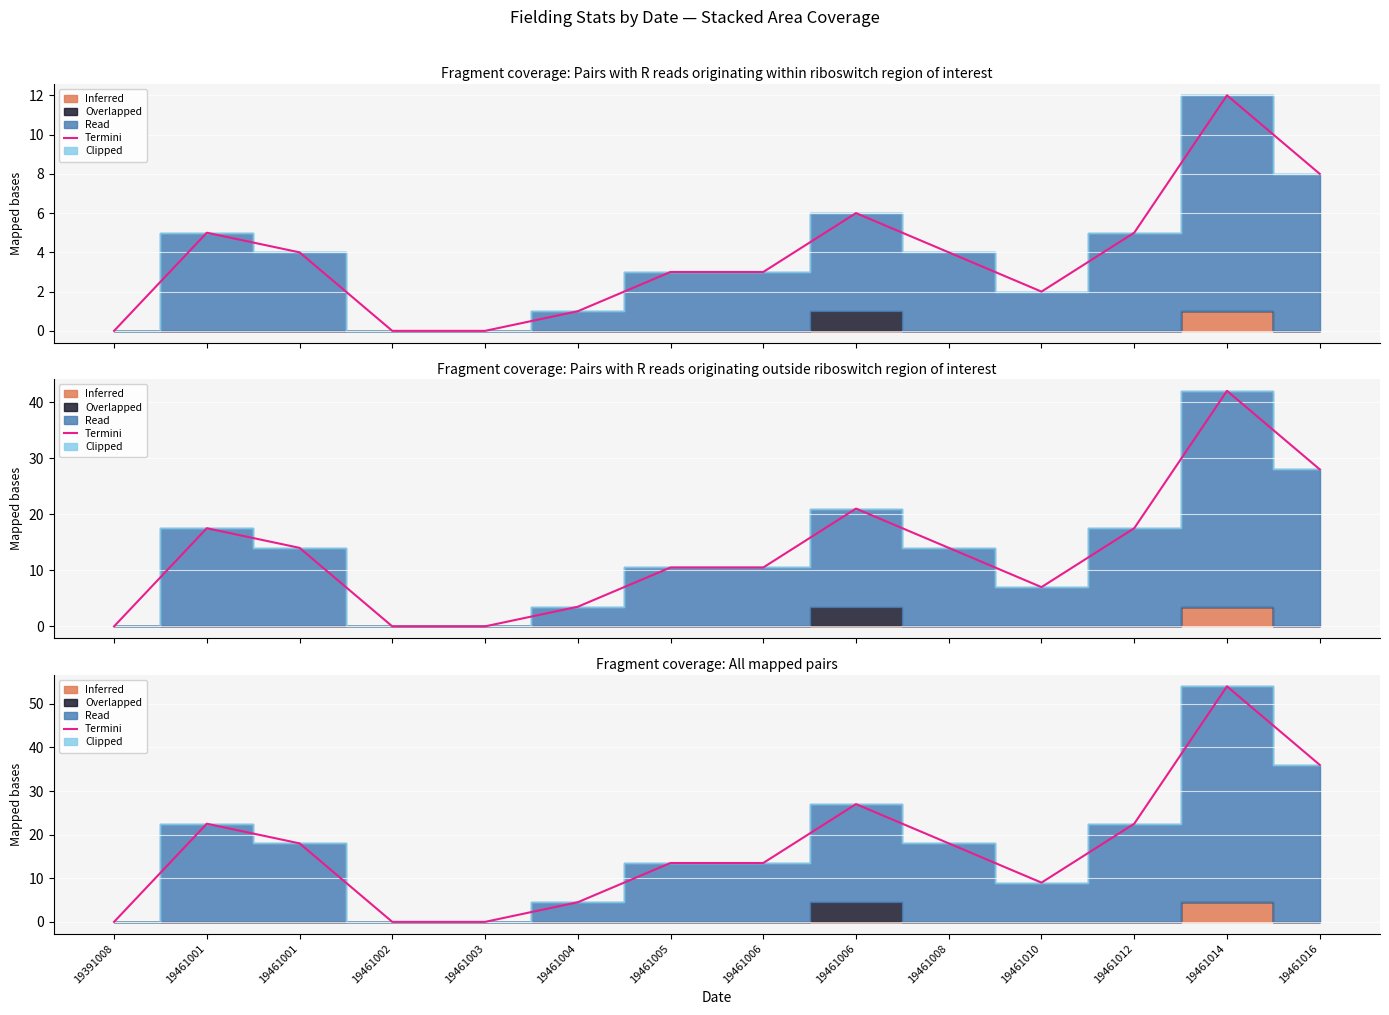

How many values are above zero?

11